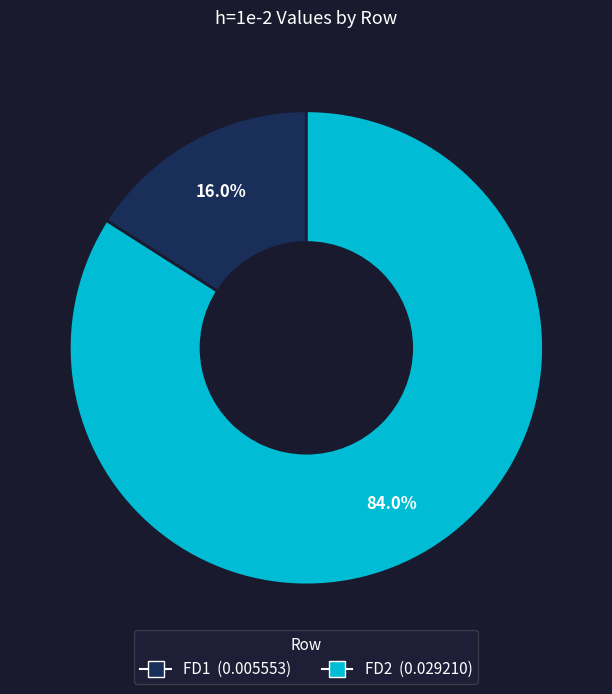

To the nearest percent, what is the difference between the FD1 and FD2 slice percentages?

68%